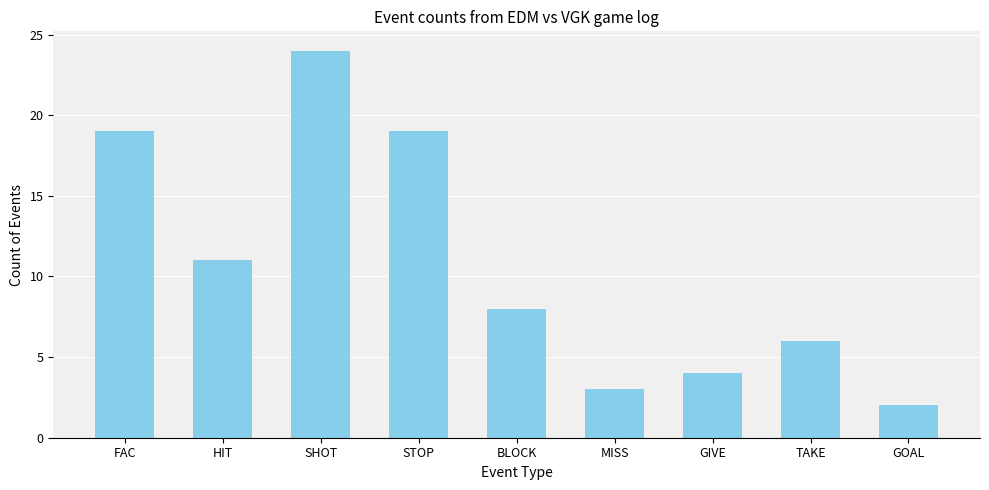

What is the smallest value displayed?

2